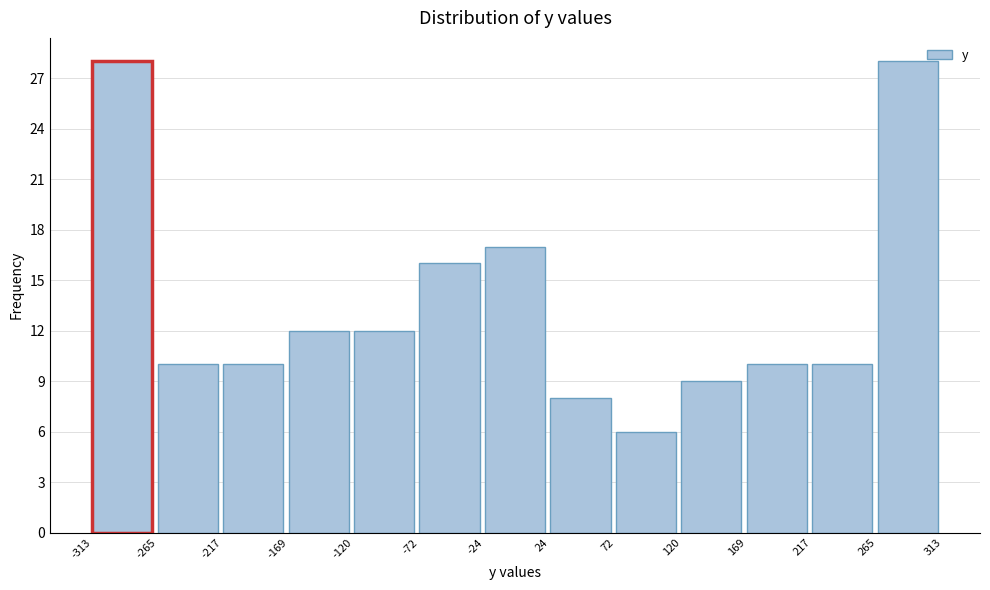

Reading left to right, list every bar in this chart as the range it spans on the x-axis followed by its height. The values are not printed on the chart, so give them approximately, as read against the axis.

-313 to -265: 28
-265 to -217: 10
-217 to -169: 10
-169 to -120: 12
-120 to -72: 12
-72 to -24: 16
-24 to 24: 17
24 to 72: 8
72 to 120: 6
120 to 169: 9
169 to 217: 10
217 to 265: 10
265 to 313: 28